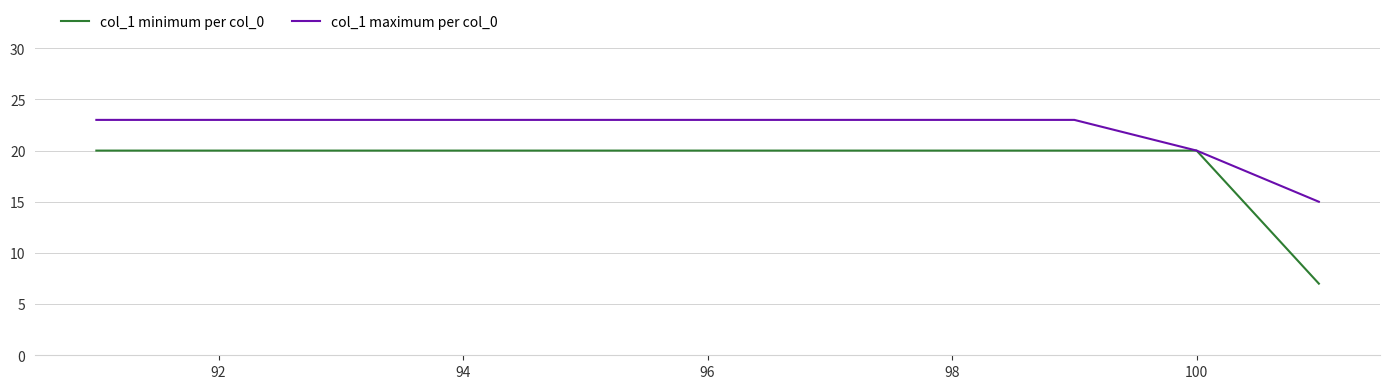

Rank the series by their average value, from highest to lowest.

col_1 maximum per col_0, col_1 minimum per col_0